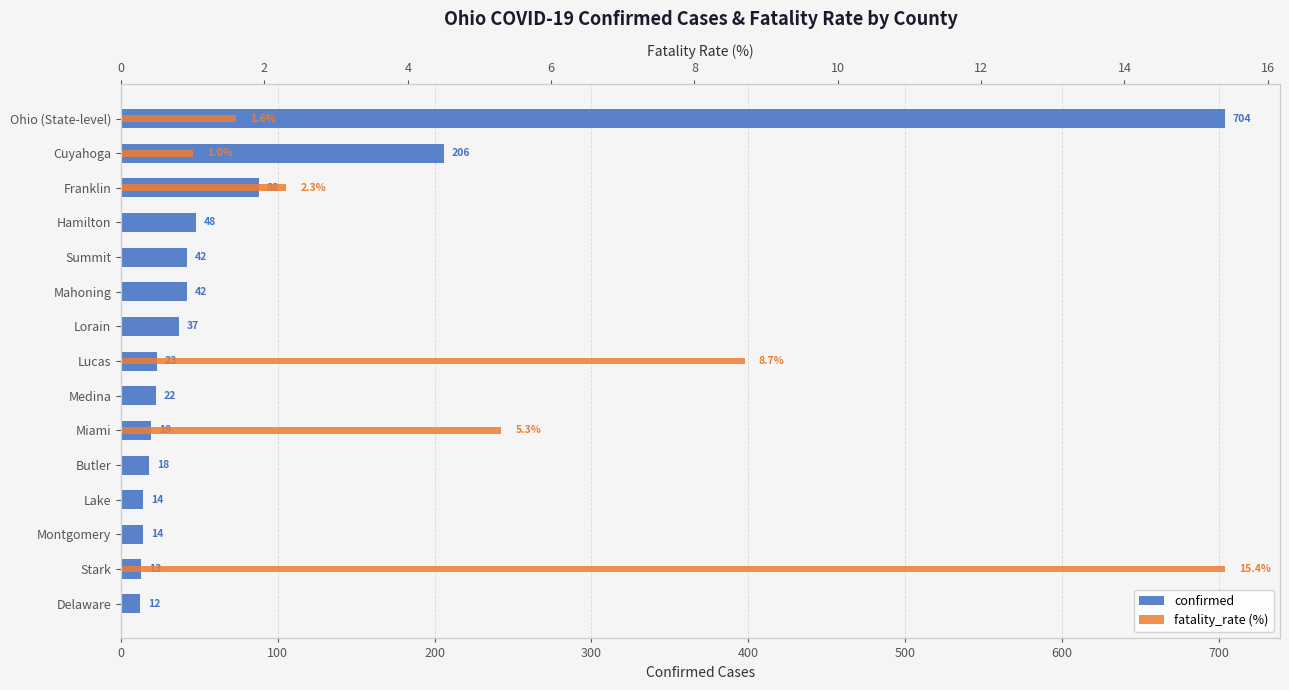

Which series has the largest total across all categories?

confirmed